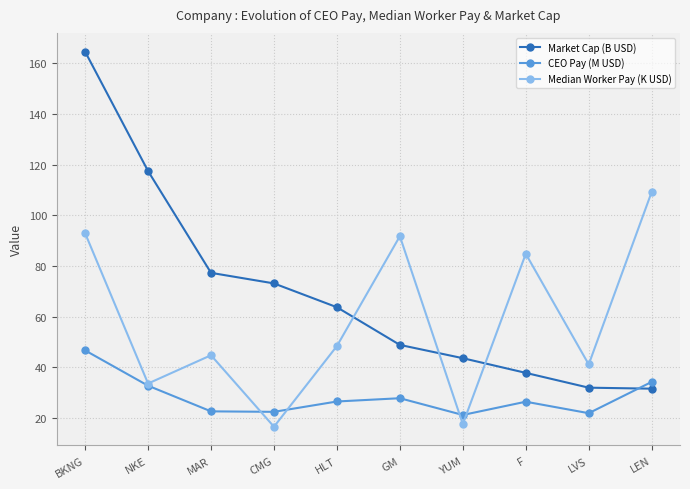

How many values in the Market Cap (B USD) series exceed 63?

5